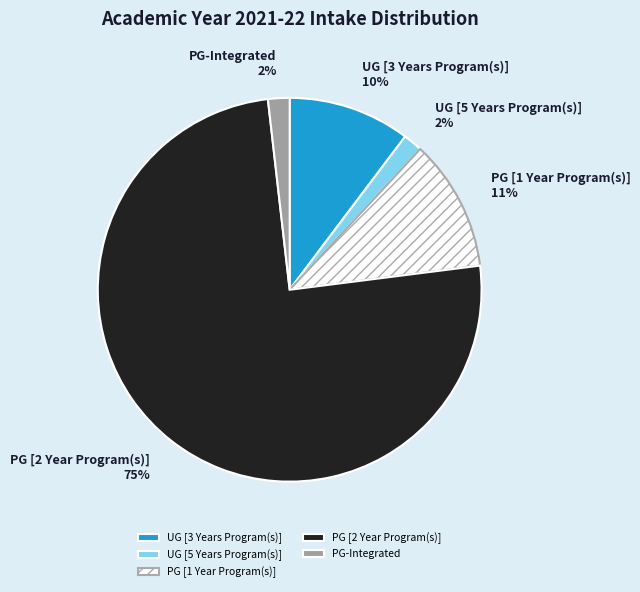

To the nearest percent, what percentage of the pie is PG-Integrated?

2%